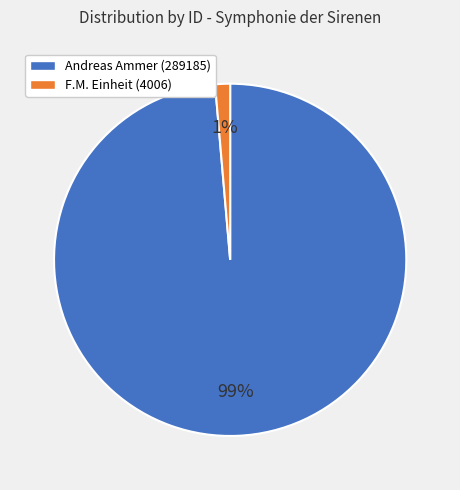

What percentage is the F.M. Einheit (4006) slice, to the nearest percent?

1%